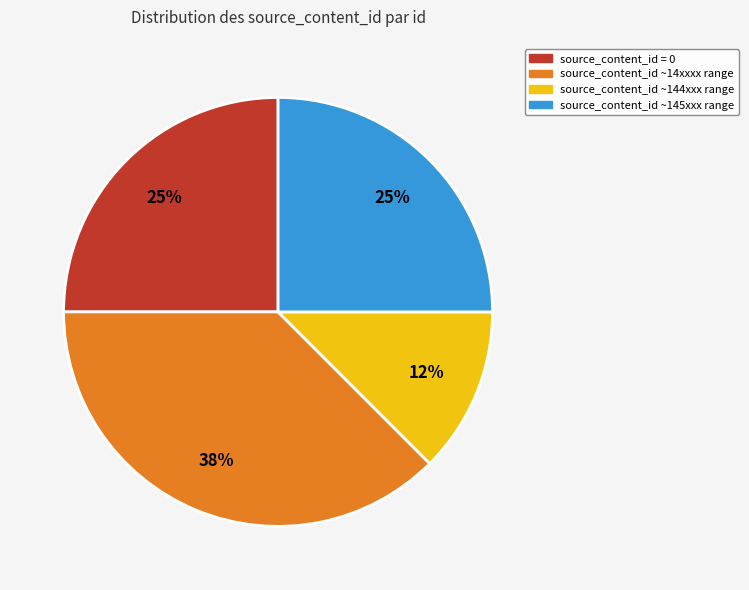

Which category has the biggest portion of the pie?

source_content_id ~14xxxx range